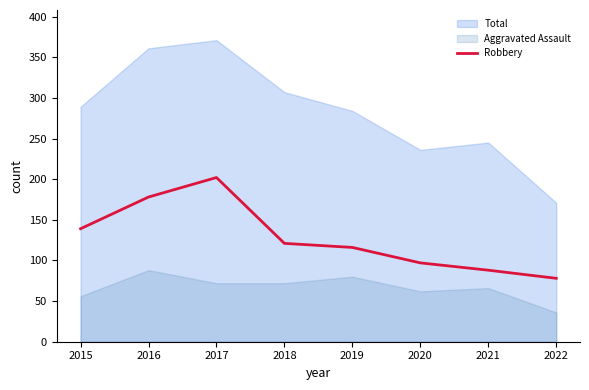

What is the greatest value displayed?

371